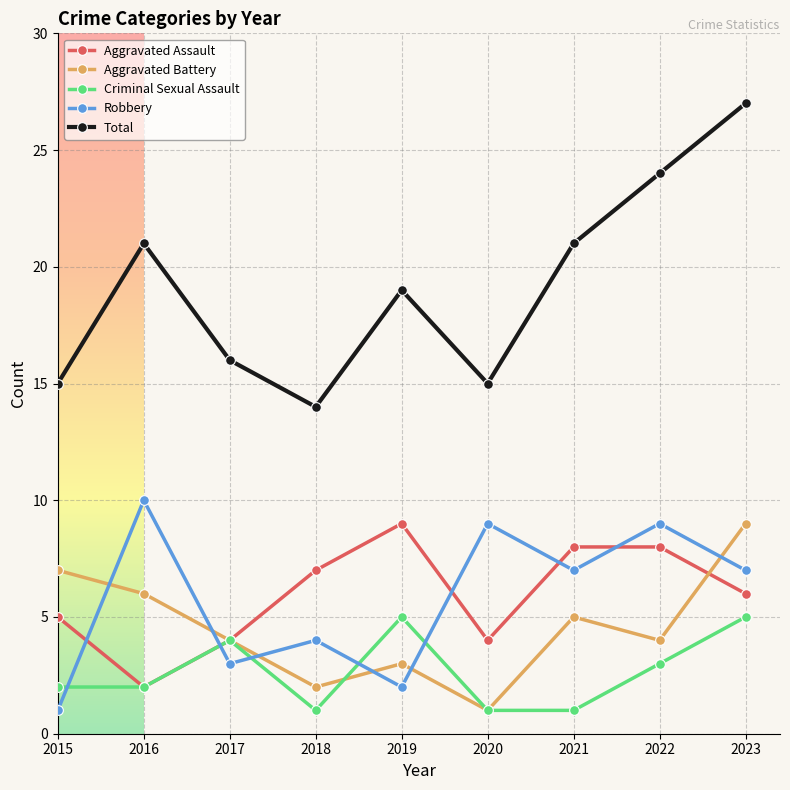

What is the difference between the highest and lowest values at 2023?

22